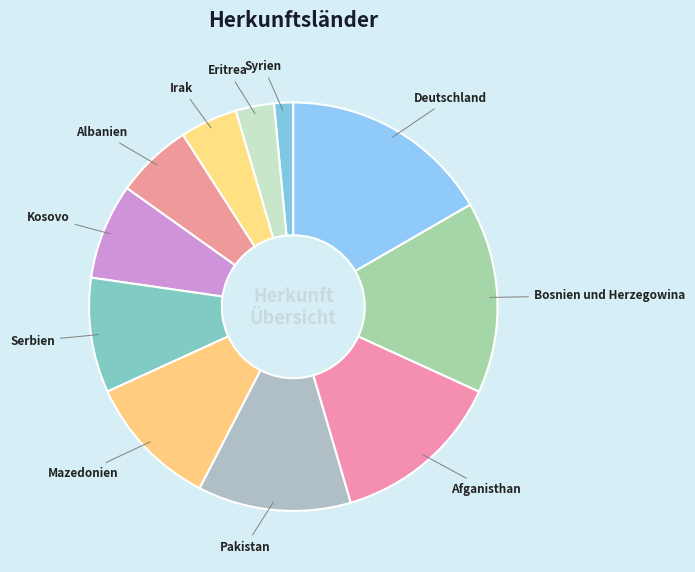

Is there any slice that represents more than half of the pie?

No